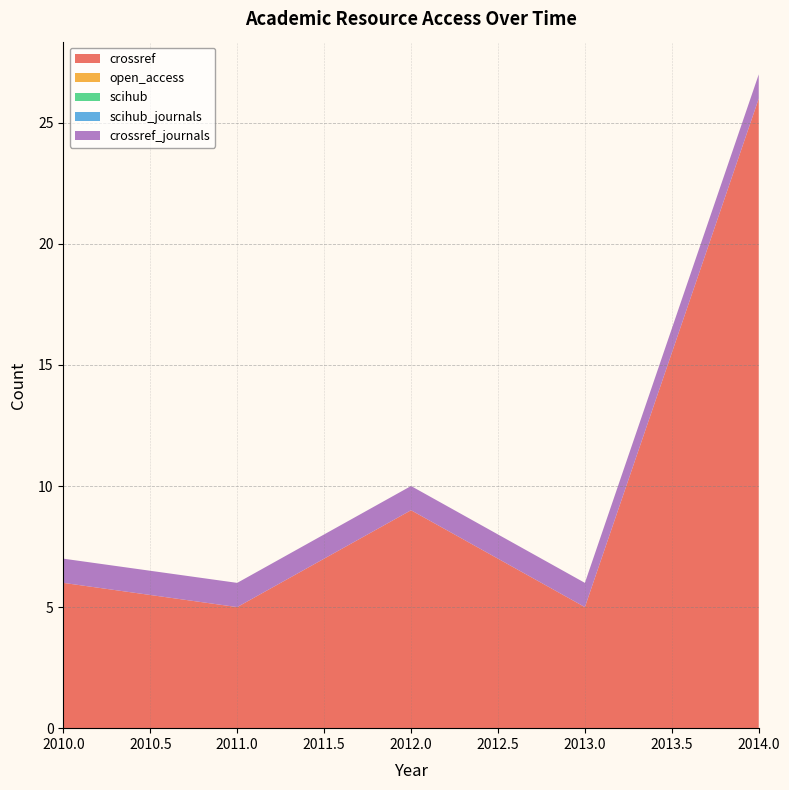

Reading left to right, transcribe all the data shown in this chart.

crossref: 6	5	9	5	26
open_access: 0	0	0	0	0
scihub: 0	0	0	0	0
scihub_journals: 0	0	0	0	0
crossref_journals: 1	1	1	1	1